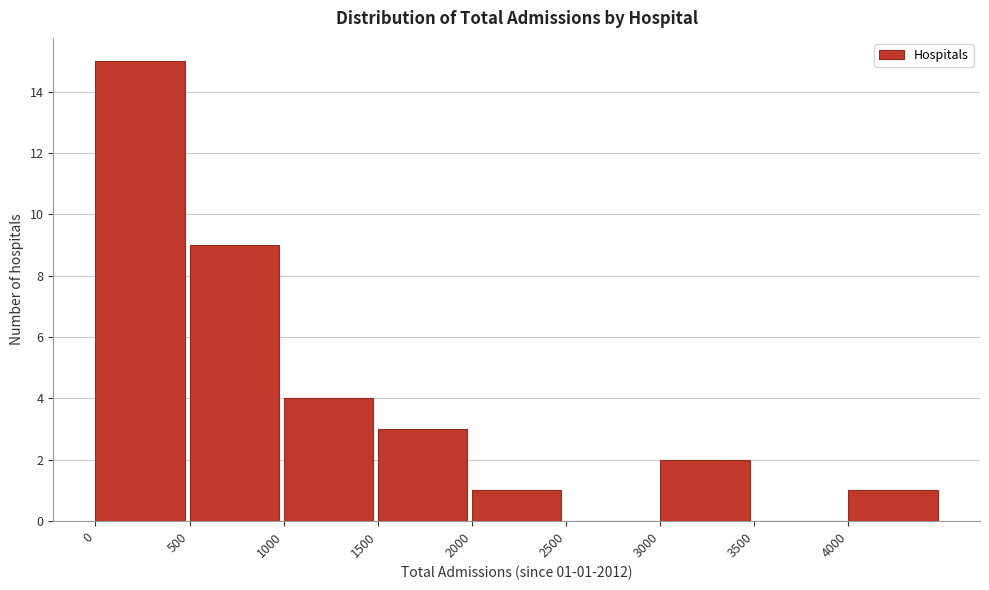

Which range on the x-axis has the tallest bar?

0 to 500